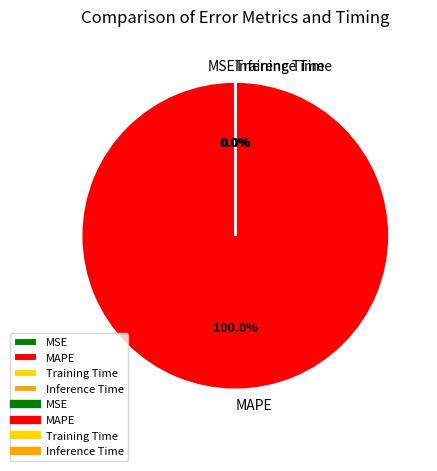

What is the largest slice in the pie chart?

MAPE